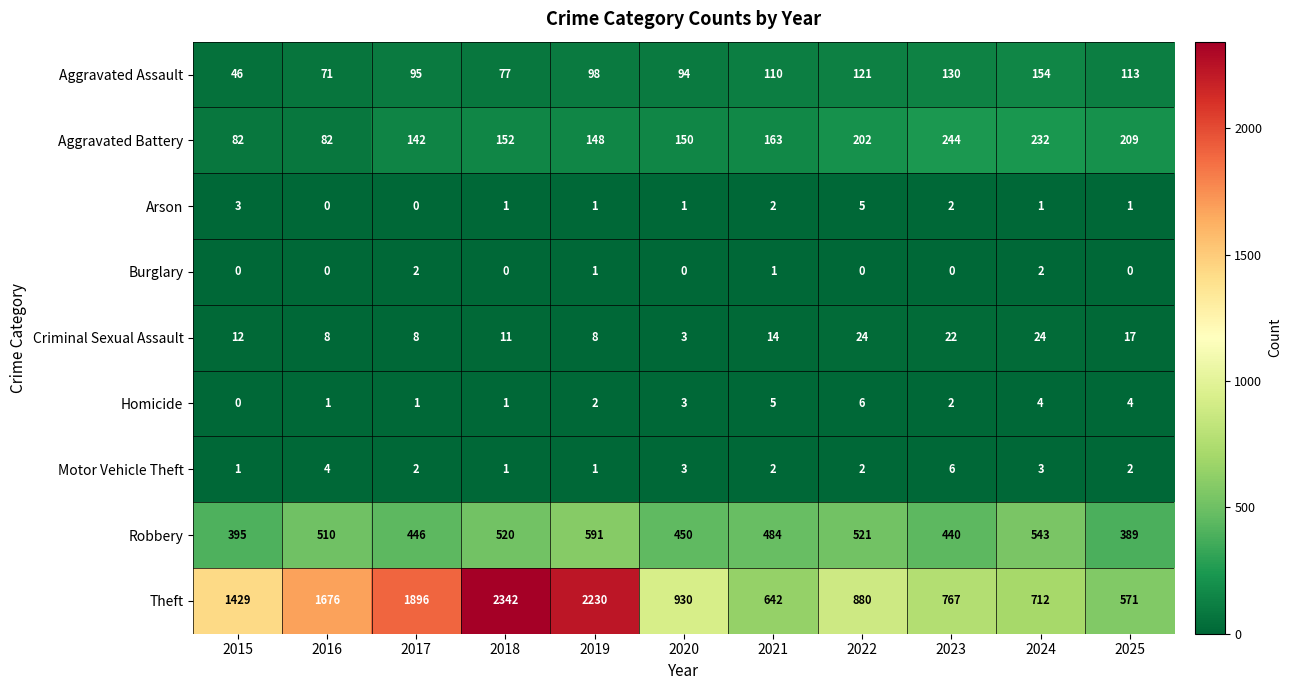

What is the total value across all series at 2021?

1423